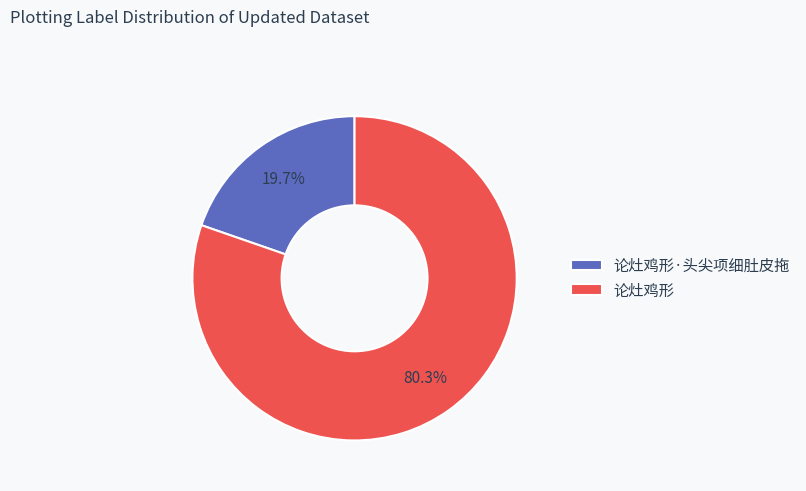

How many slices are in this pie chart?

2